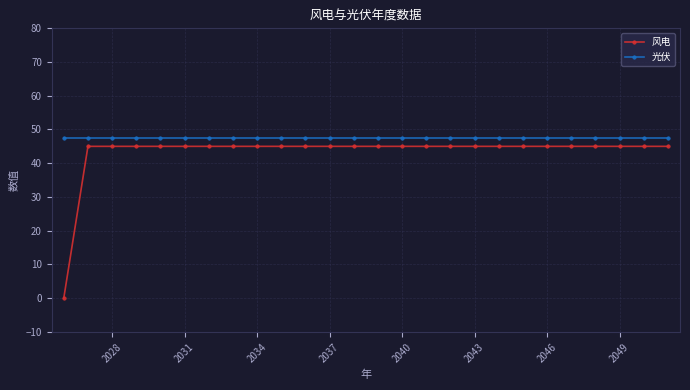

Which series has the largest total across all categories?

光伏